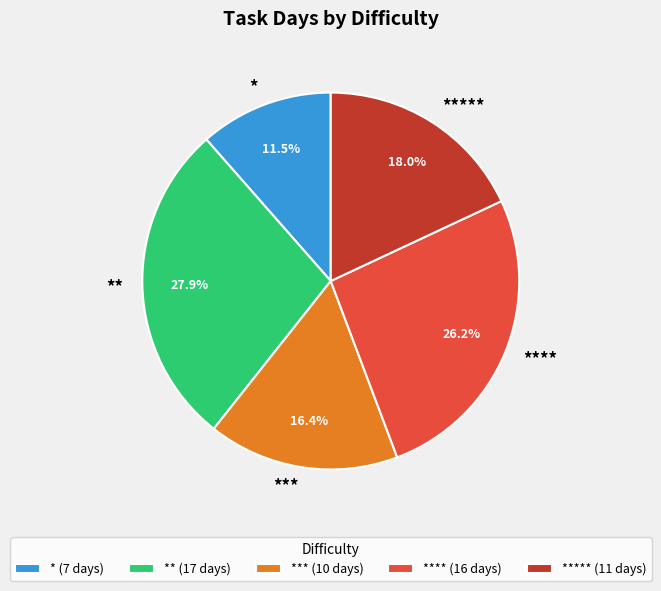

Between *** and **, which is larger?

**